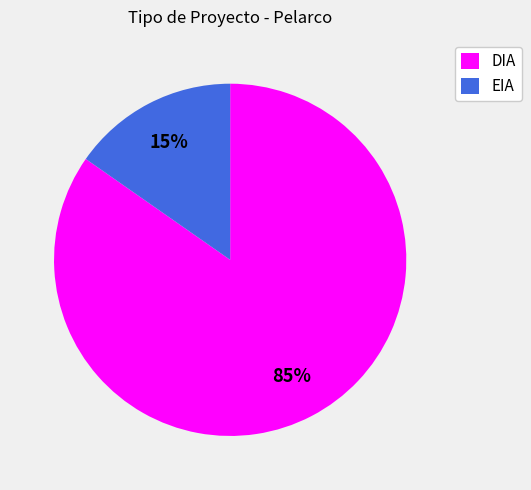

Is there a majority slice in this chart?

Yes